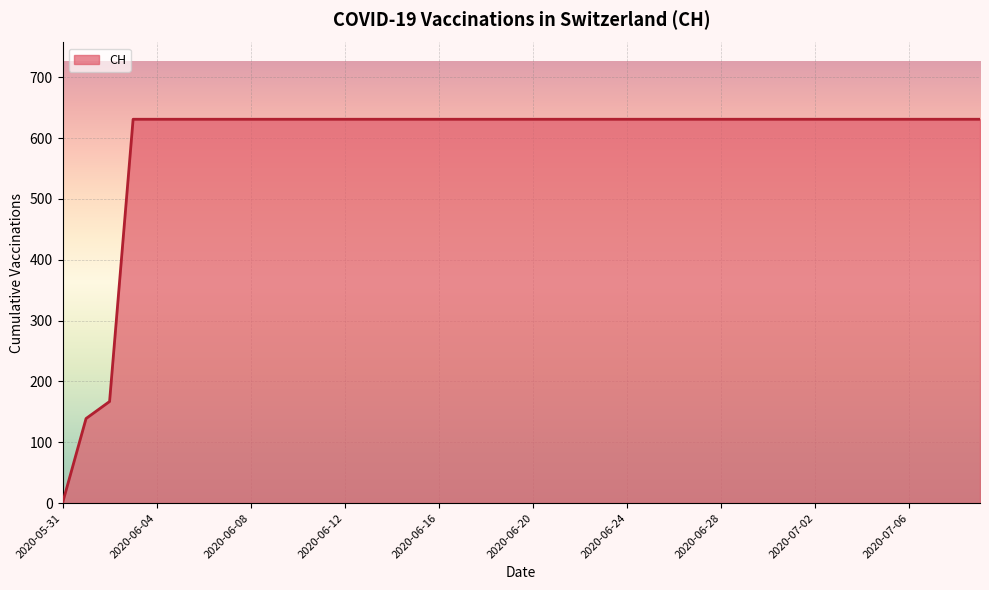

What is the maximum value shown in the chart?

631